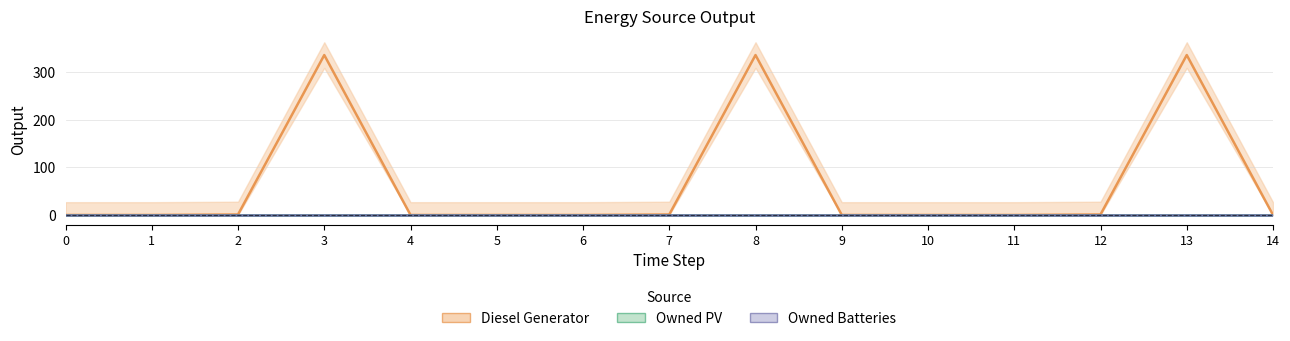

Reading left to right, extract all data points from this chart.

Diesel Generator: 0=0	1=0	2=1	3=335	4=0	5=0	6=0	7=1	8=335	9=0	10=0	11=0	12=1	13=335	14=0
Owned PV: 0=0	1=0	2=0	3=0	4=0	5=0	6=0	7=0	8=0	9=0	10=0	11=0	12=0	13=0	14=0
Owned Batteries: 0=0	1=0	2=0	3=0	4=0	5=0	6=0	7=0	8=0	9=0	10=0	11=0	12=0	13=0	14=0